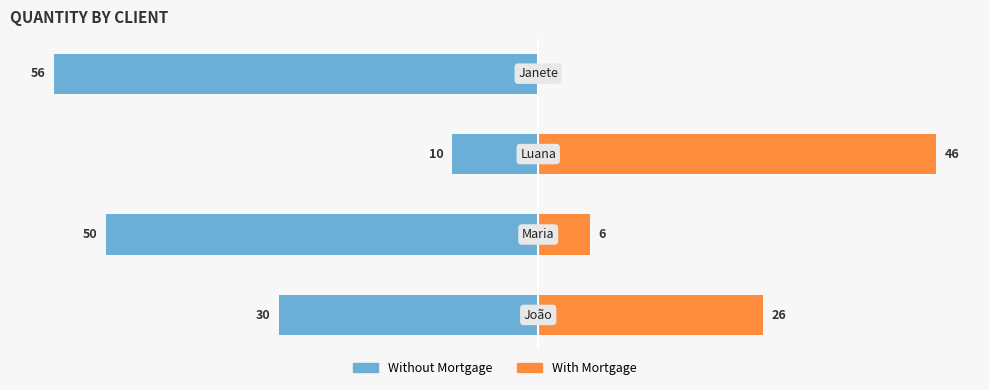

Is the value of Without Mortgage at 3 greater than the value of With Mortgage at 1?

No